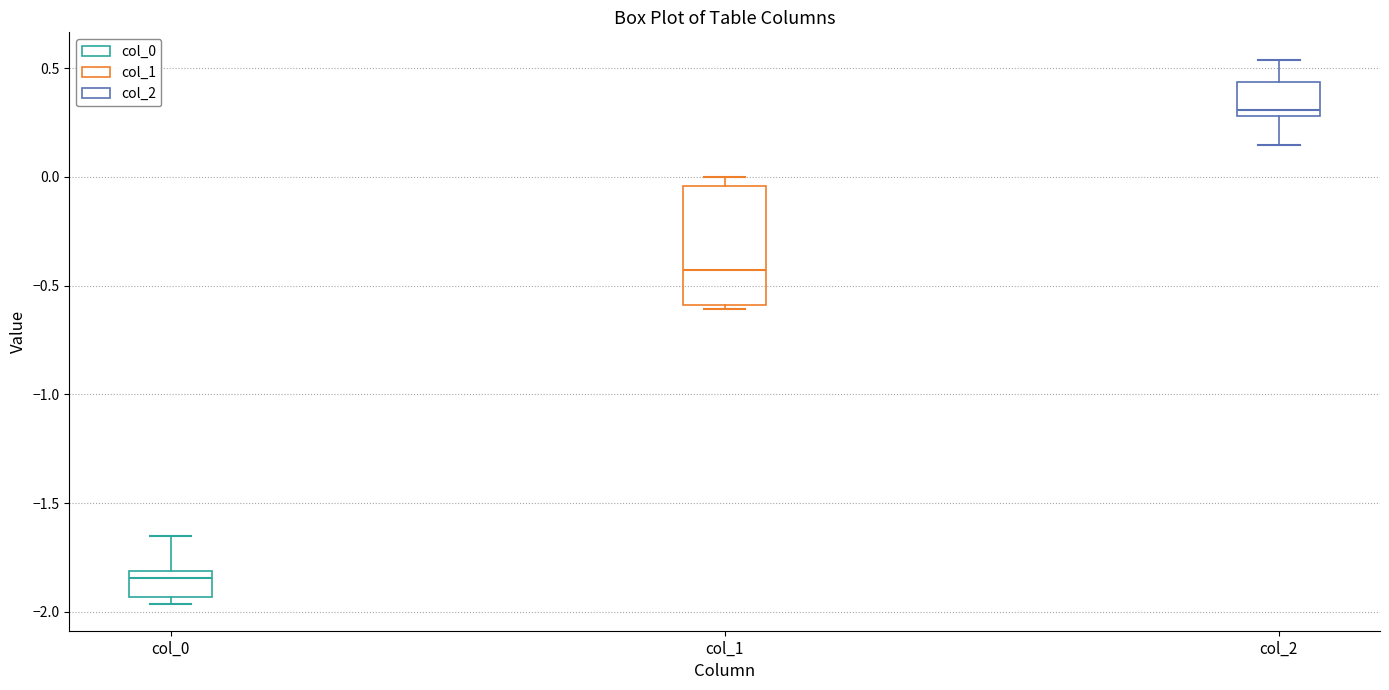

Comparing the boxes themselves (not the whiskers), which one is the tallest?

col_1